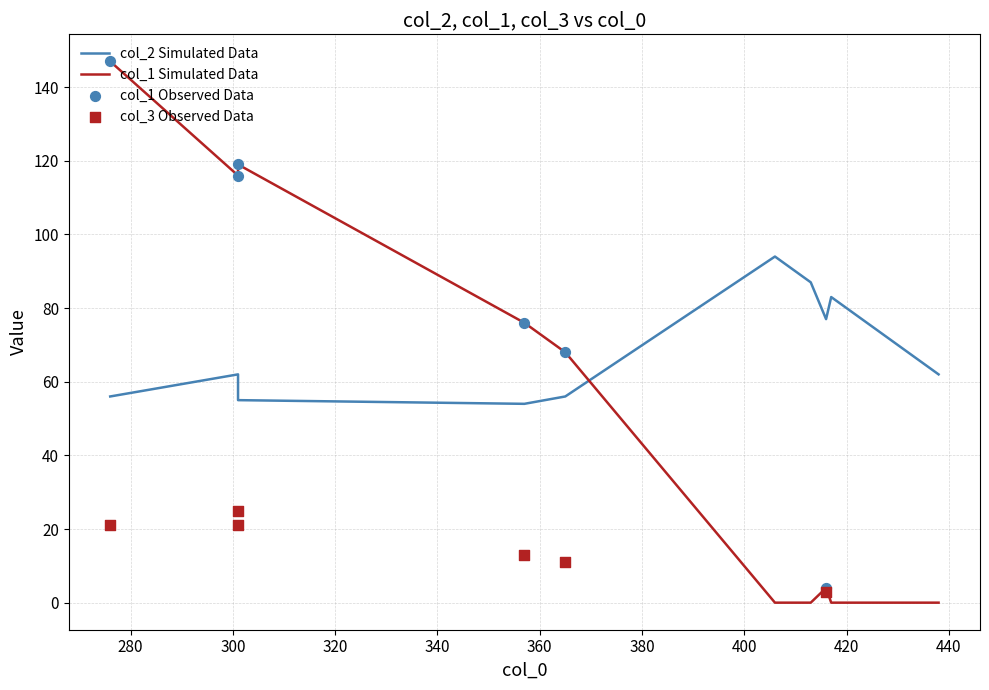

Which series has the largest total across all categories?

col_2